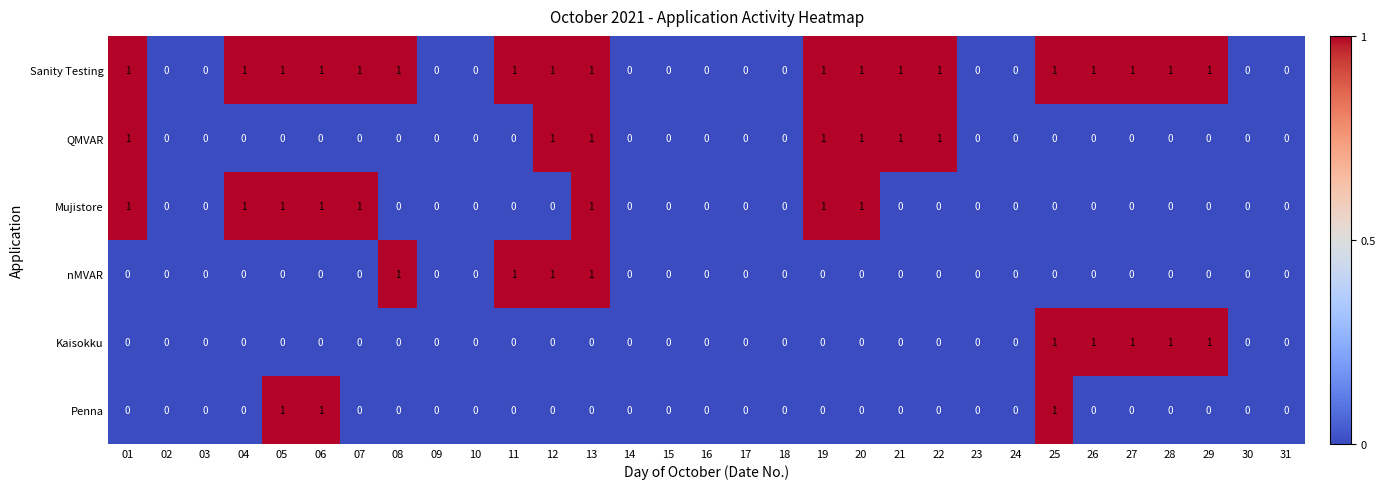

Is the value of Penna at 20 greater than the value of Sanity Testing at 07?

No